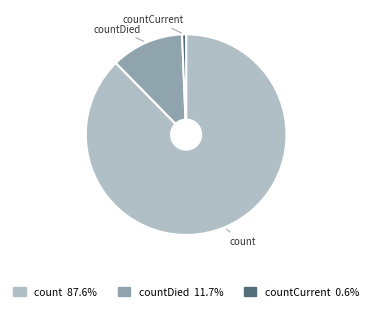

Which category has the smallest portion of the pie?

countCurrent